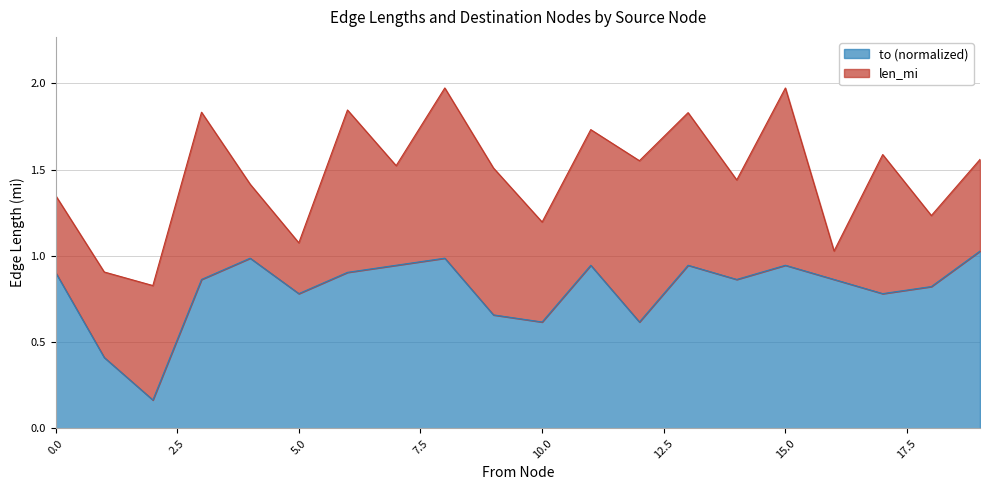

The value of to (normalized) at 15.0 is 1.5. True or false?

False